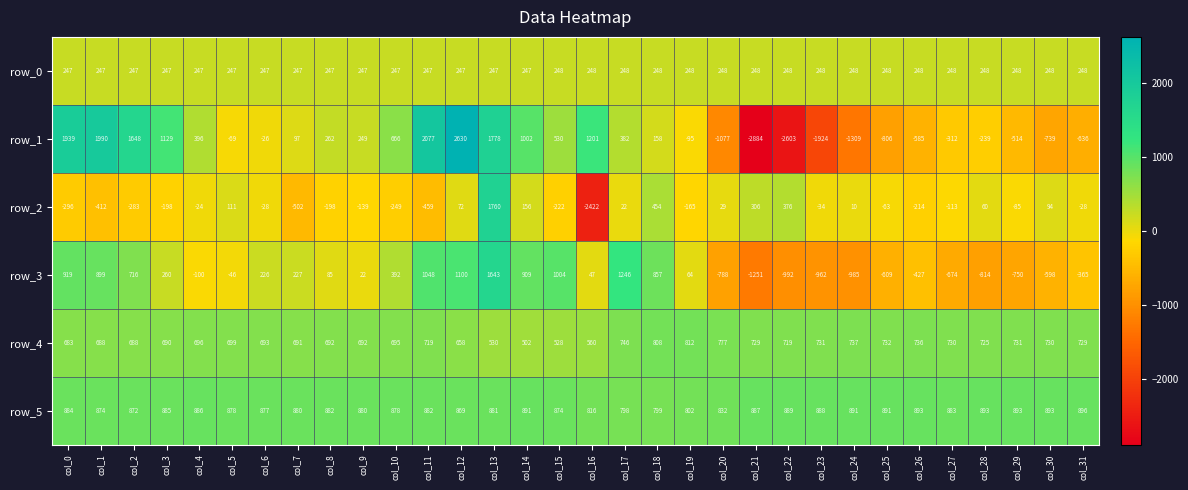

Rank the series by their maximum value, from lowest to highest.

row_0, row_4, row_5, row_3, row_2, row_1